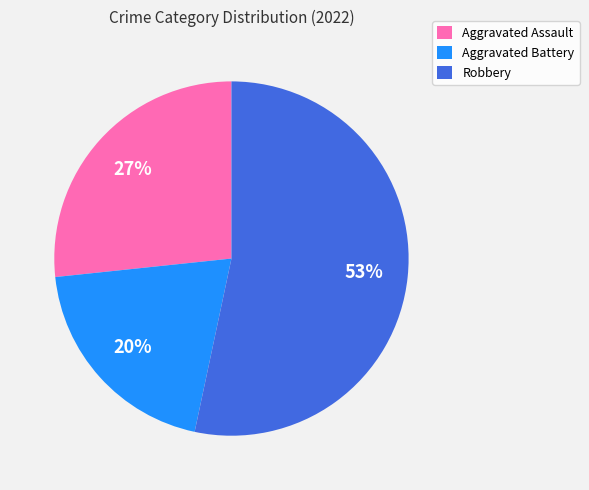

Rank the categories by value from lowest to highest.

Aggravated Battery, Aggravated Assault, Robbery